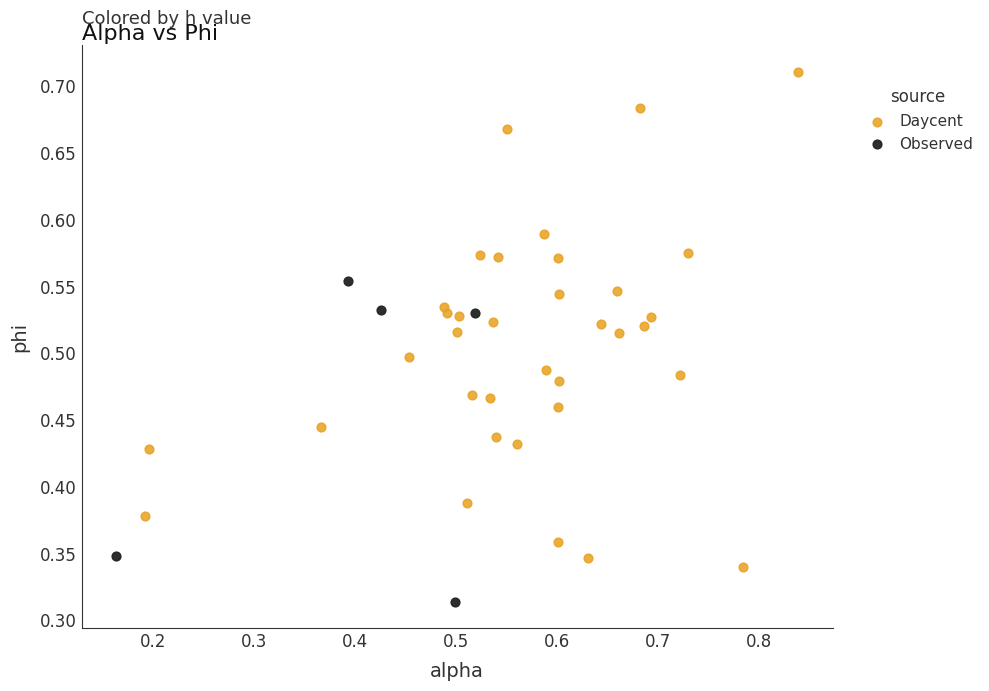

Which series has the largest Y range (max minus min)?

Daycent